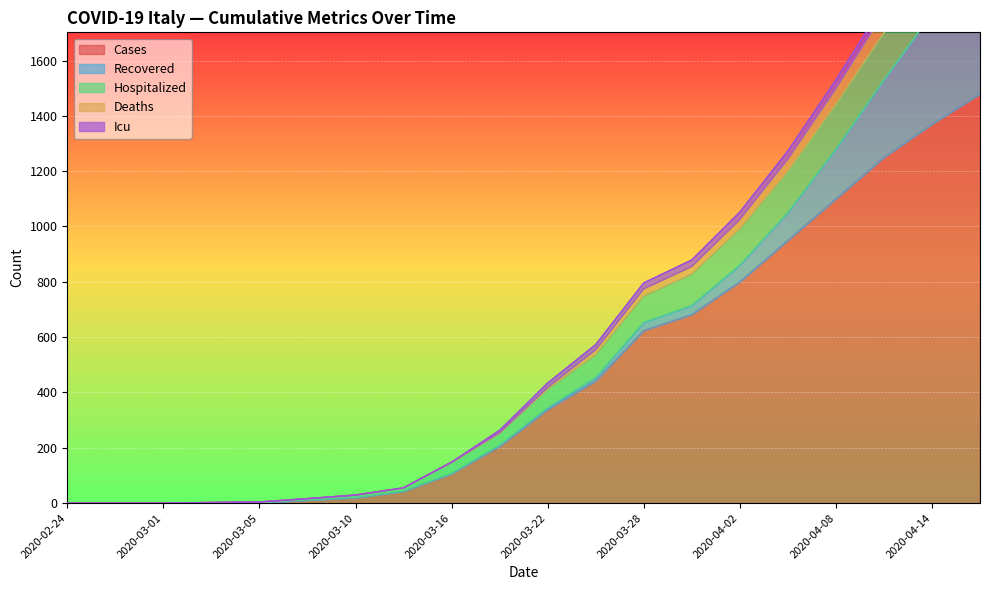

The value of icu at 2020-04-11 is 58. True or false?

False